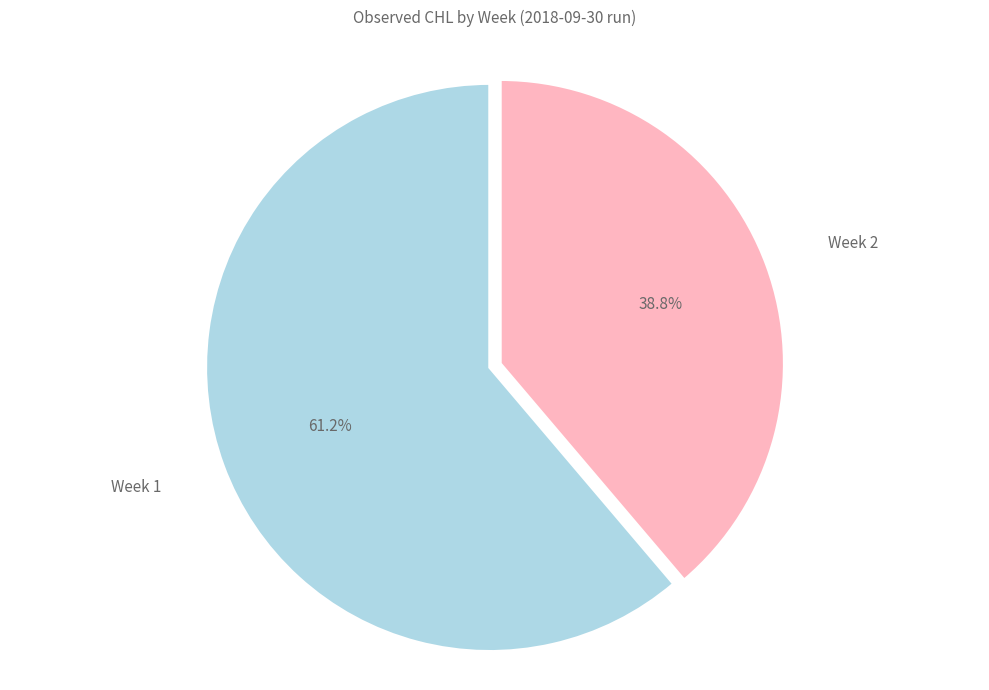

Rank the categories by value from lowest to highest.

Week 2, Week 1